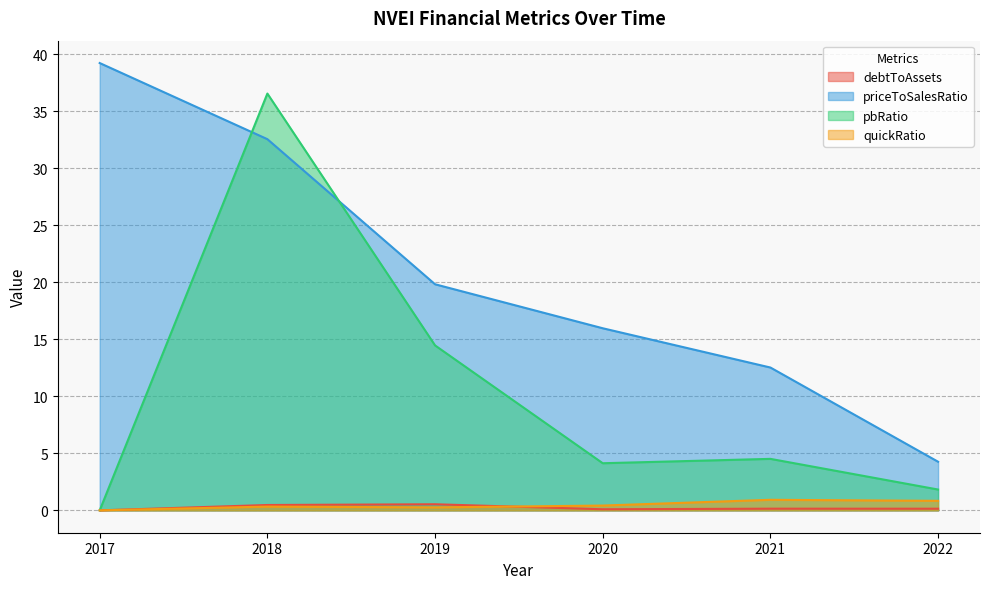

Reading left to right, list all the values displayed in this chart.

debtToAssets: 2017=0.0	2018=0.5	2019=0.5	2020=0.1	2021=0.1	2022=0.1
priceToSalesRatio: 2017=39.2	2018=32.6	2019=19.8	2020=16.0	2021=12.5	2022=4.3
pbRatio: 2017=0.0	2018=36.6	2019=14.5	2020=4.1	2021=4.5	2022=1.8
quickRatio: 2017=0.0	2018=0.3	2019=0.3	2020=0.4	2021=0.9	2022=0.8